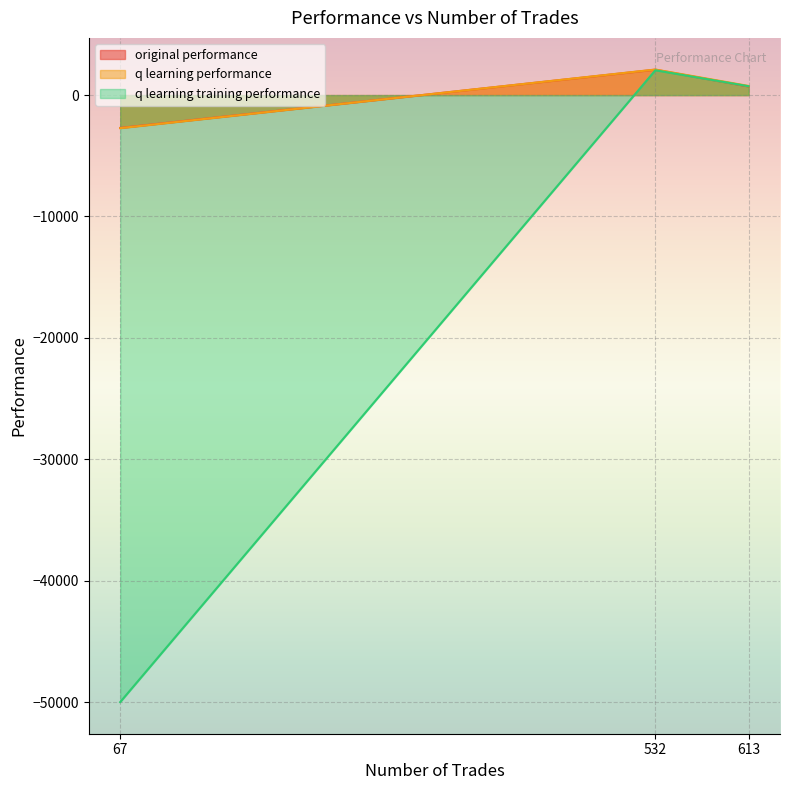

Reading right to left, what are all the values shown in this chart?

original performance: 67=-2704.6	532=2093.0	613=704.8
q learning performance: 67=-2723.8	532=2106.4	613=753.1
q learning training performance: 67=-50000.0	532=2044.9	613=730.2